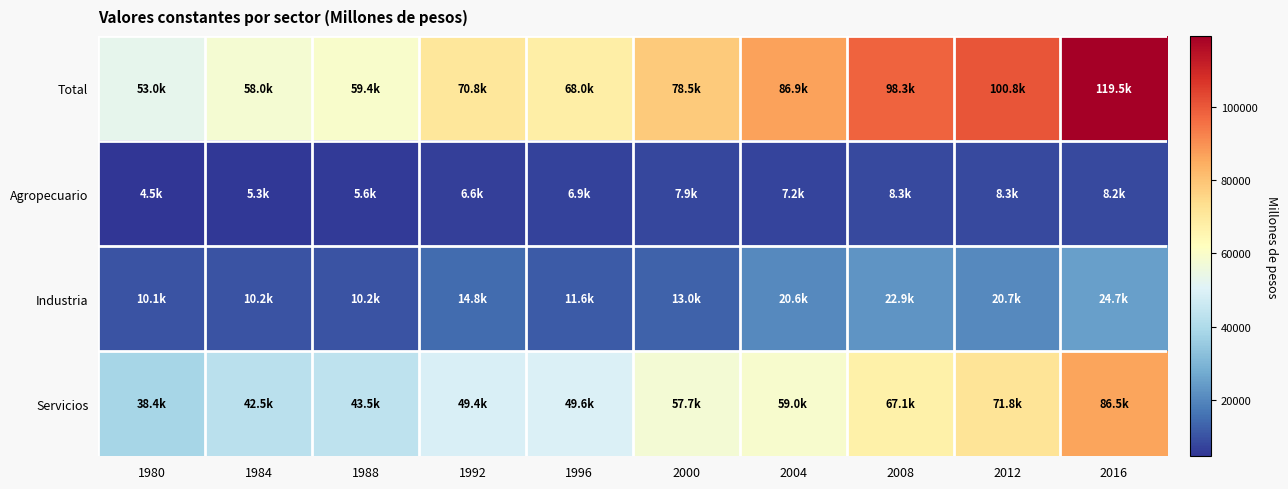

How many series are shown in this chart?

4